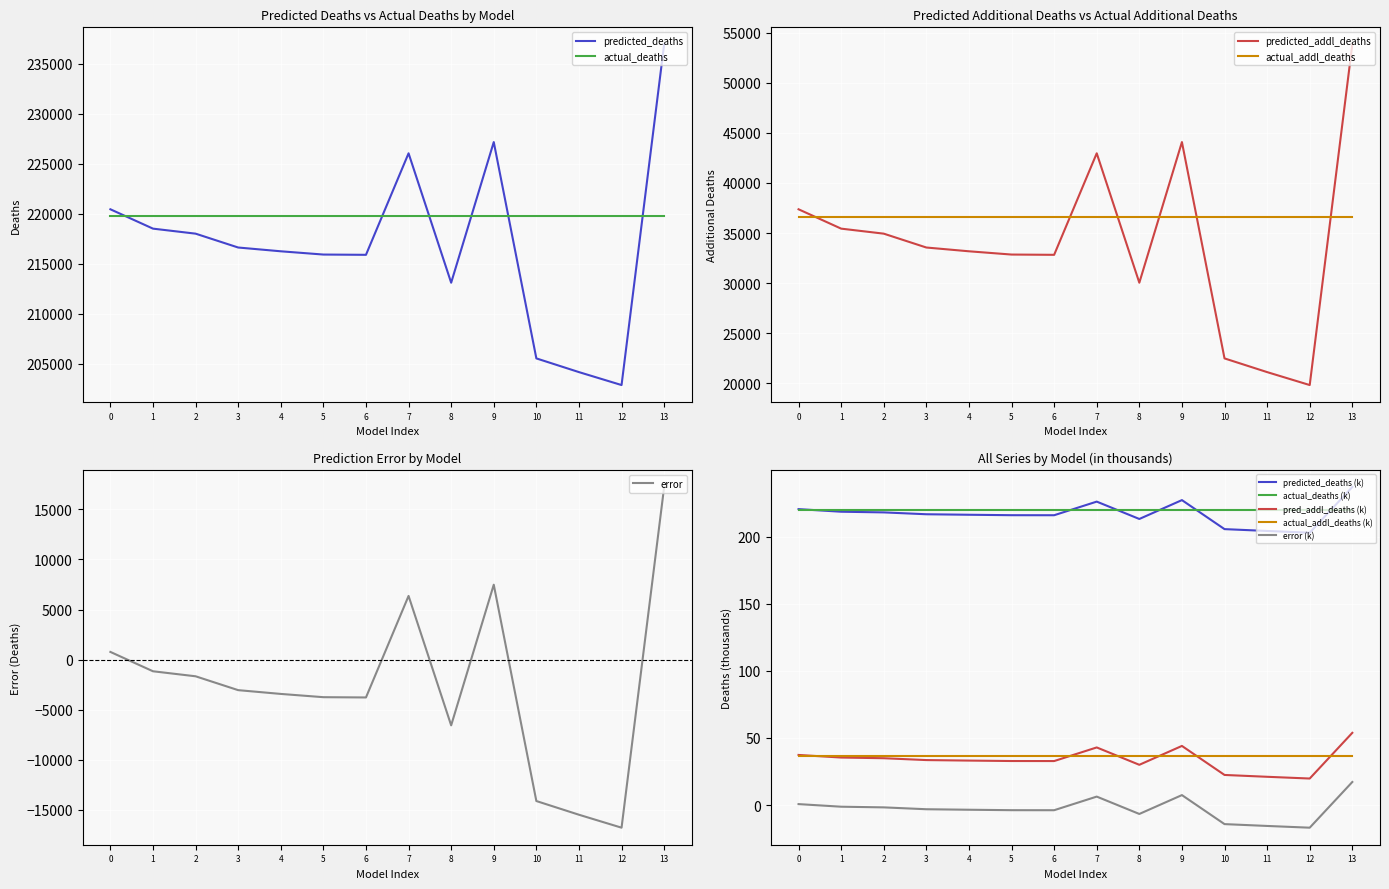

What is the average value of the error series?

-2715.4